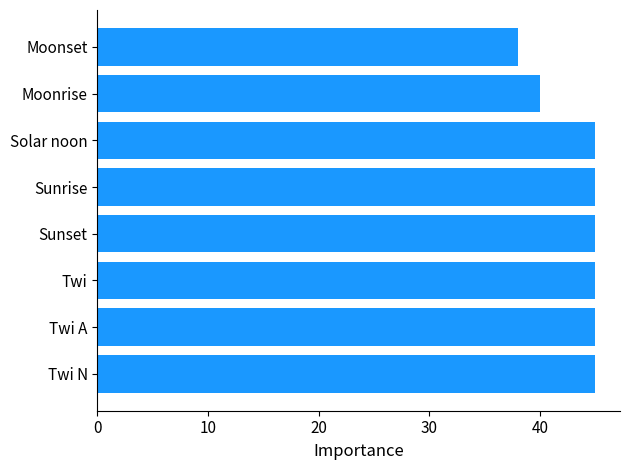

Are the bars horizontal?

Yes